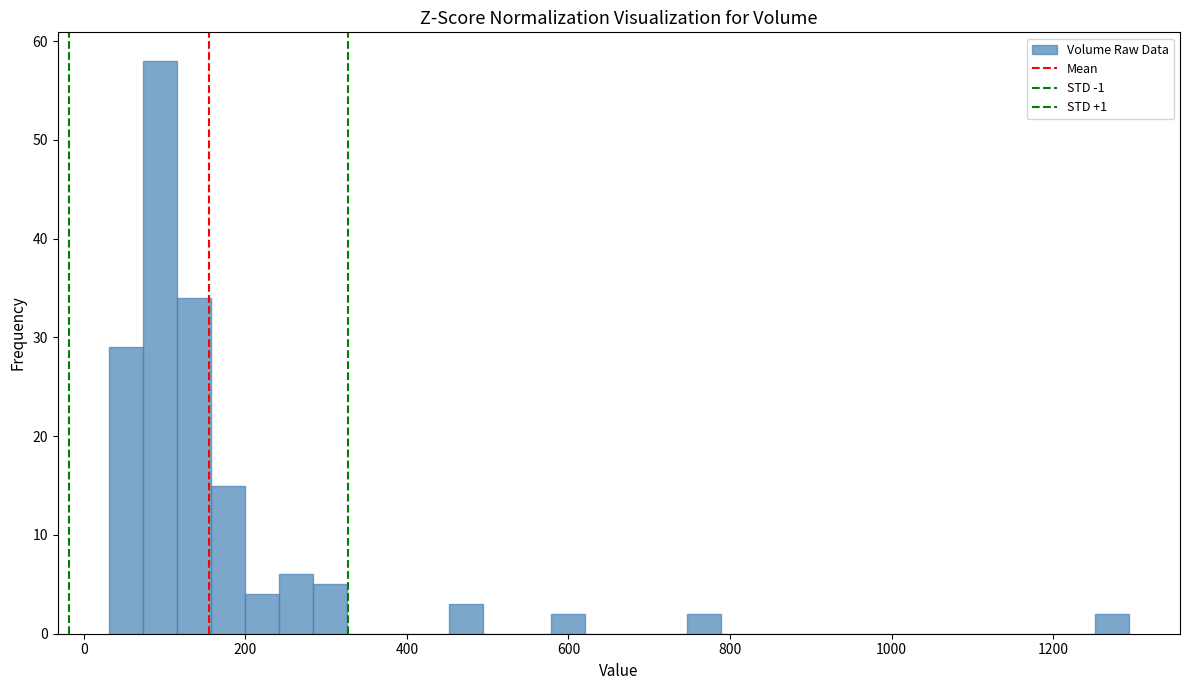

Read against the x-axis, roughly where is the centre of the tallest bar?

100